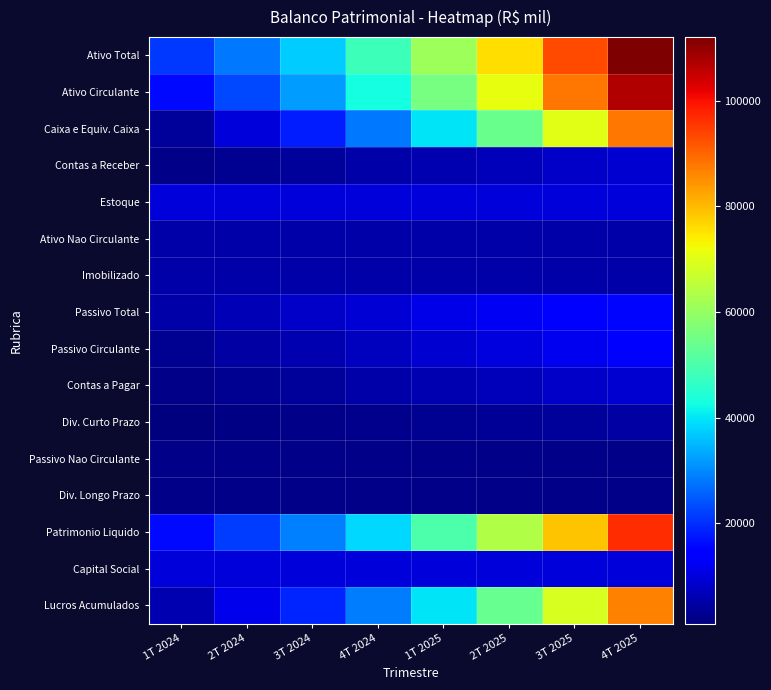

What is the difference between the highest and lowest values at 2T 2024?

26500